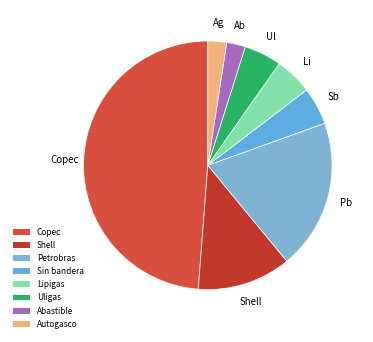

Count the number of slices in the pie.

8